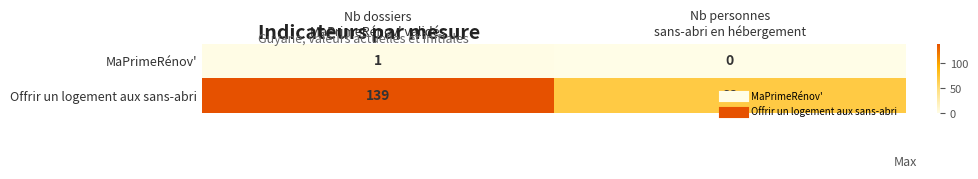

What is the sum of all Offrir un logement aux sans-abri values?

207